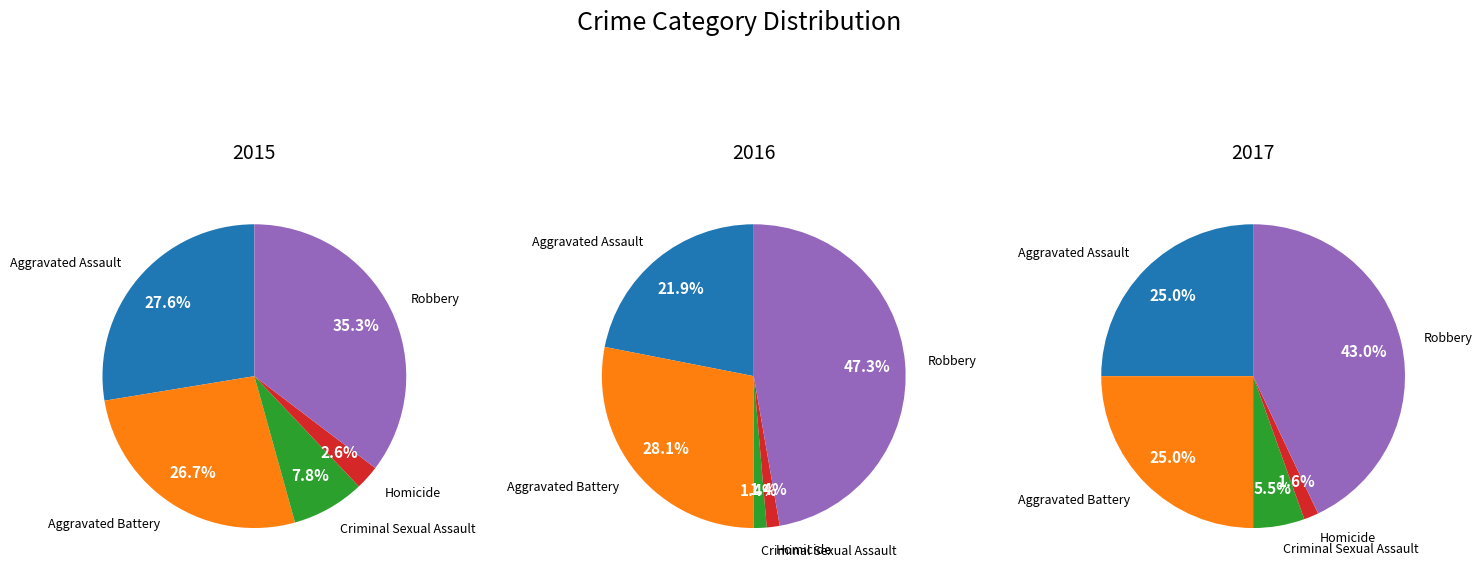

To the nearest percent, what percentage of the pie is Aggravated Assault?

22%